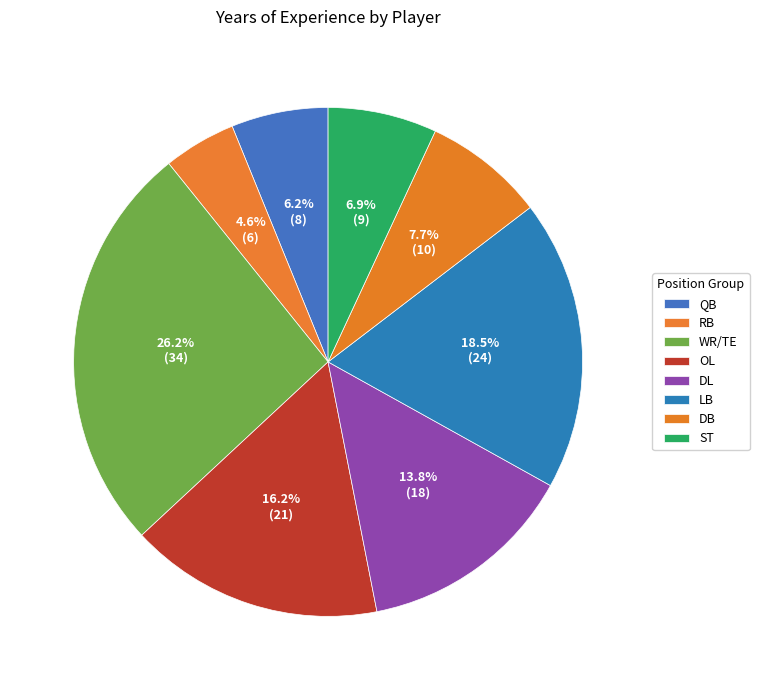

Count the number of slices in the pie.

8